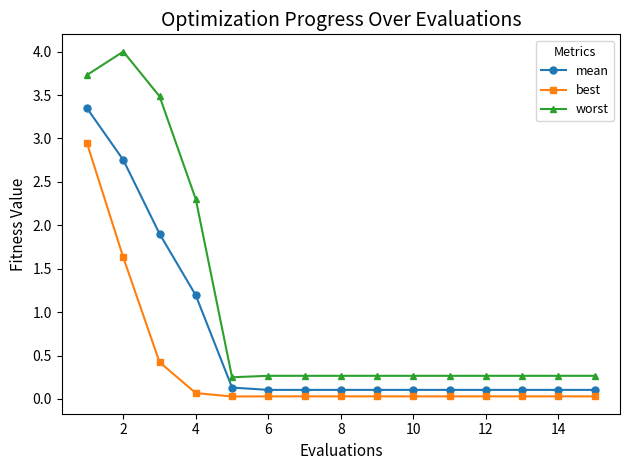

Rank the series by their maximum value, from lowest to highest.

best, mean, worst